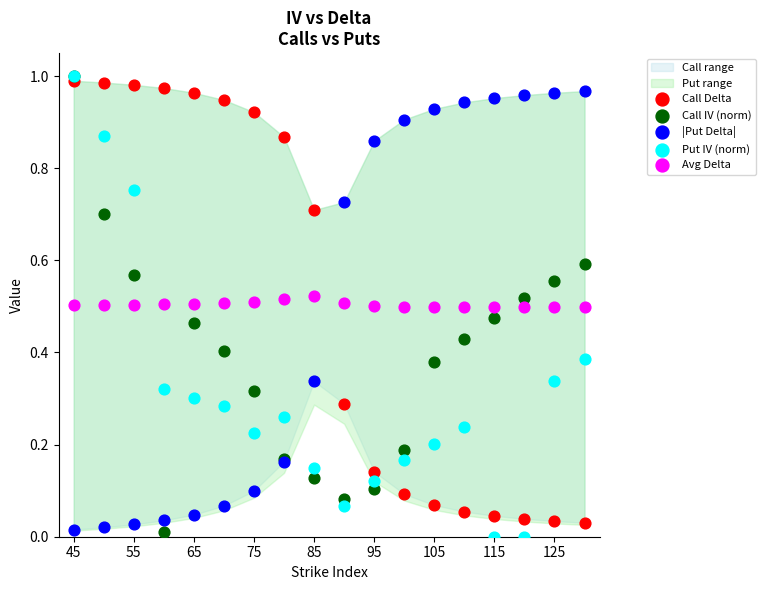

Which series has the widest spread of Y values?

Put IV (norm)